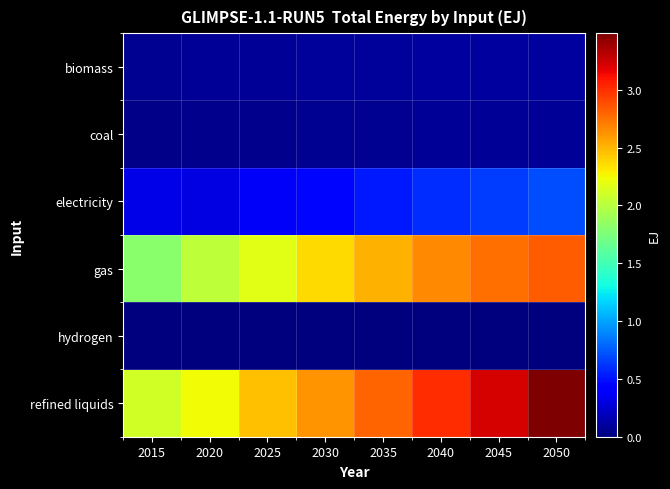

Reading right to left, what are all the values shown in this chart?

biomass: 2050=0.1	2045=0.1	2040=0.1	2035=0.1	2030=0.1	2025=0.1	2020=0.1	2015=0.1
coal: 2050=0.1	2045=0.1	2040=0.1	2035=0.1	2030=0.1	2025=0.1	2020=0.0	2015=0.0
electricity: 2050=0.7	2045=0.6	2040=0.6	2035=0.5	2030=0.5	2025=0.4	2020=0.3	2015=0.3
gas: 2050=2.8	2045=2.8	2040=2.7	2035=2.5	2030=2.4	2025=2.2	2020=2.0	2015=1.8
hydrogen: 2050=0.0	2045=0.0	2040=0.0	2035=0.0	2030=0.0	2025=0.0	2020=0.0	2015=0.0
refined liquids: 2050=3.5	2045=3.2	2040=3.0	2035=2.8	2030=2.6	2025=2.5	2020=2.2	2015=2.1